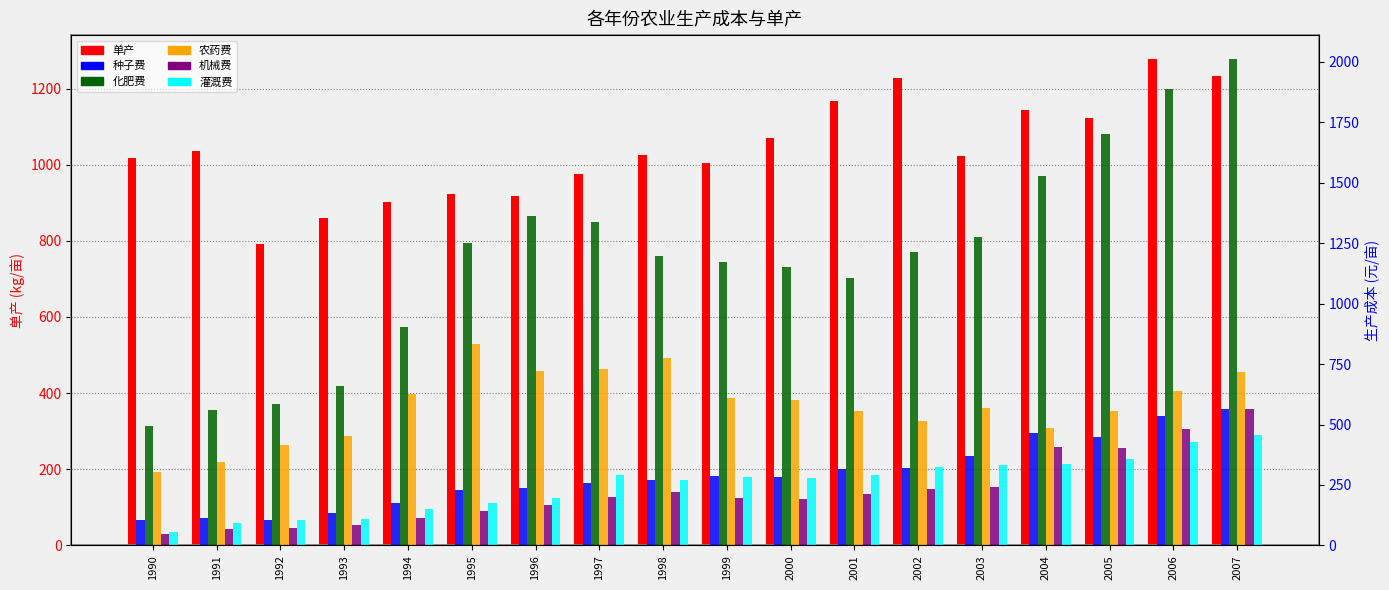

What is the spread (max minus min) of values at 1999?

976.8